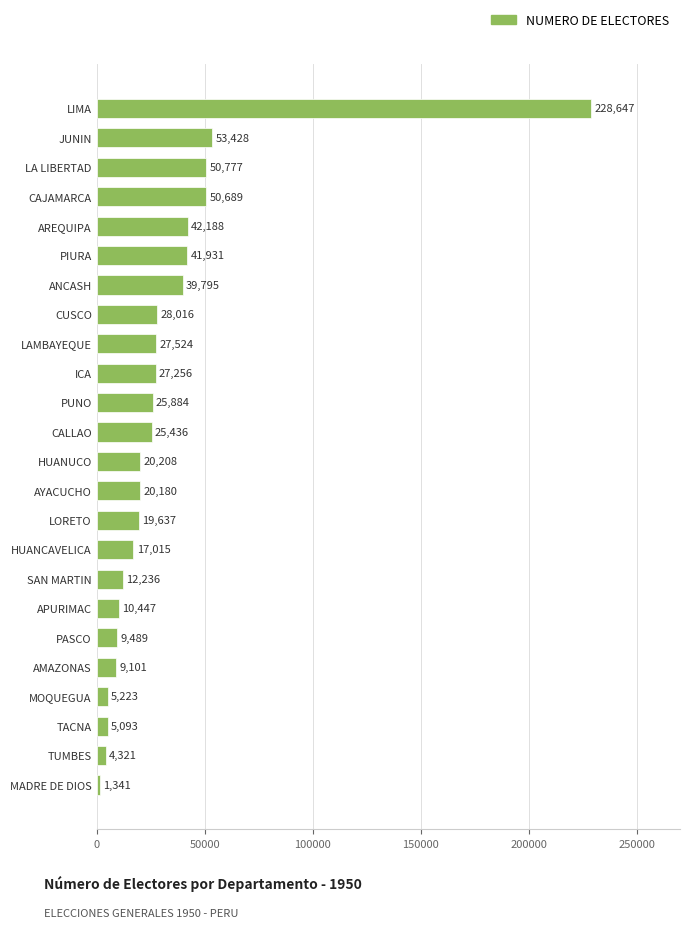

What is the ratio of the value at LIMA to the value at MADRE DE DIOS?

170.5